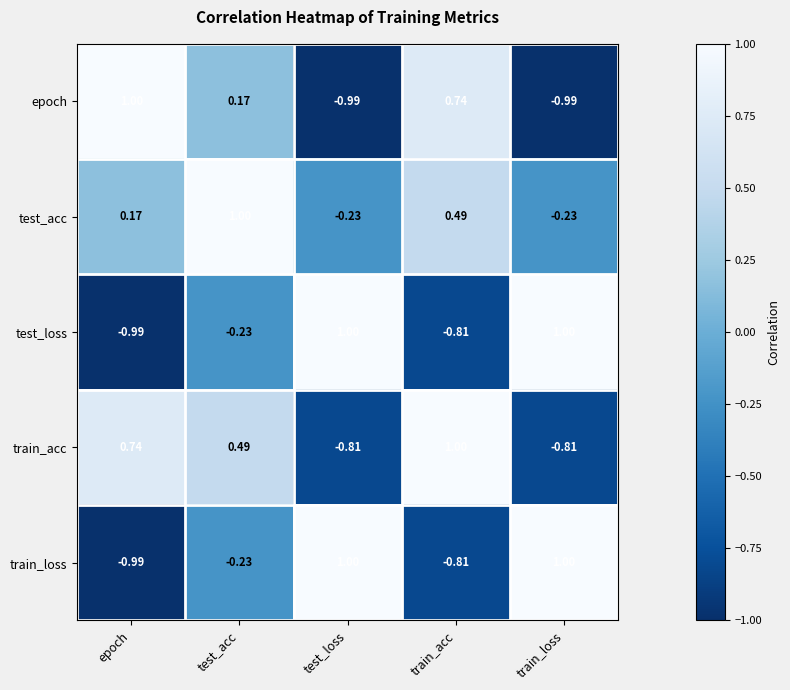

Between epoch and train_acc, which series saw the biggest shift?

test_acc